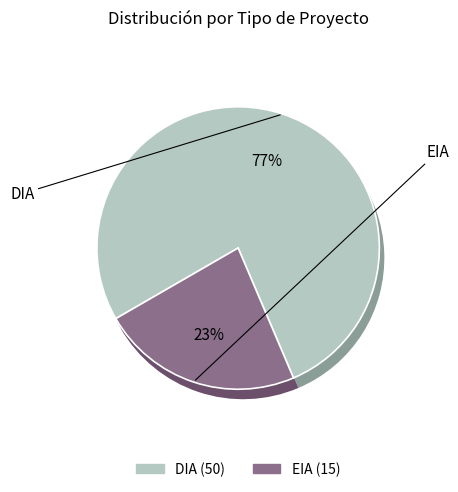

To the nearest percent, what is the average slice percentage?

50%